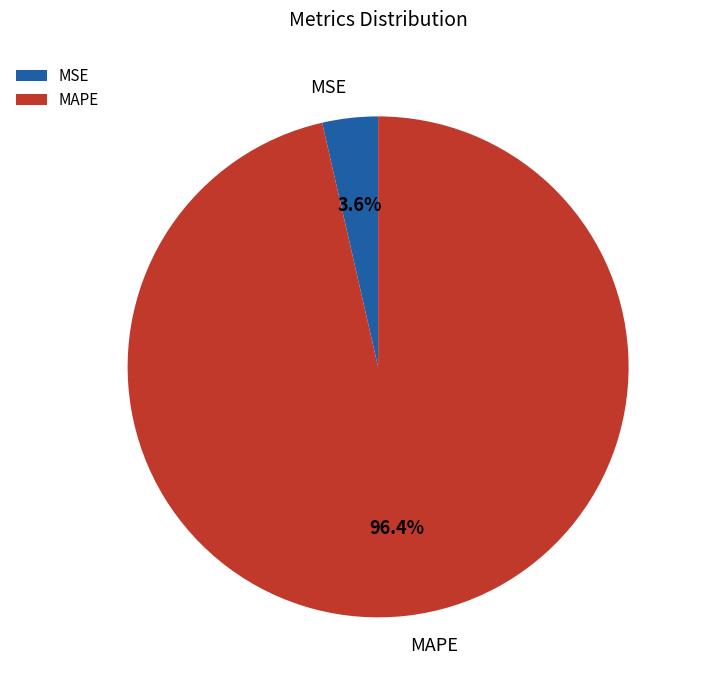

Does MSE account for over 50% of the chart?

No